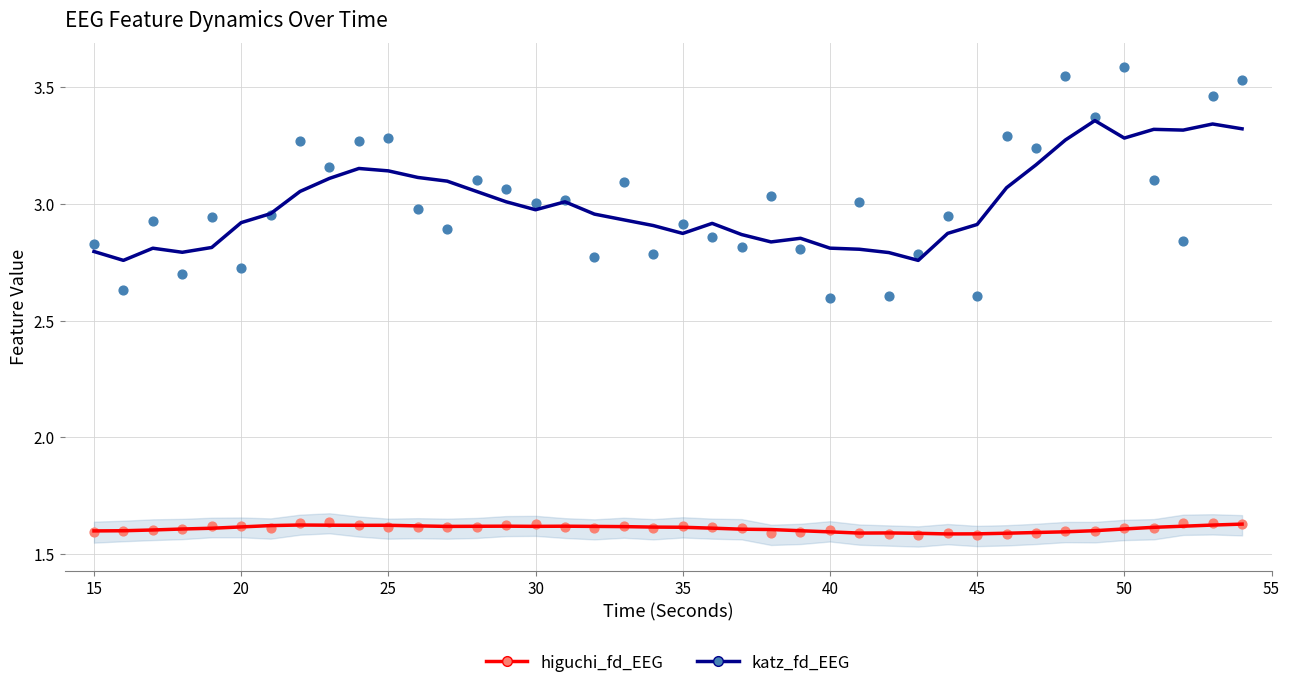

Which series reaches the minimum Y coordinate?

higuchi_fd_EEG